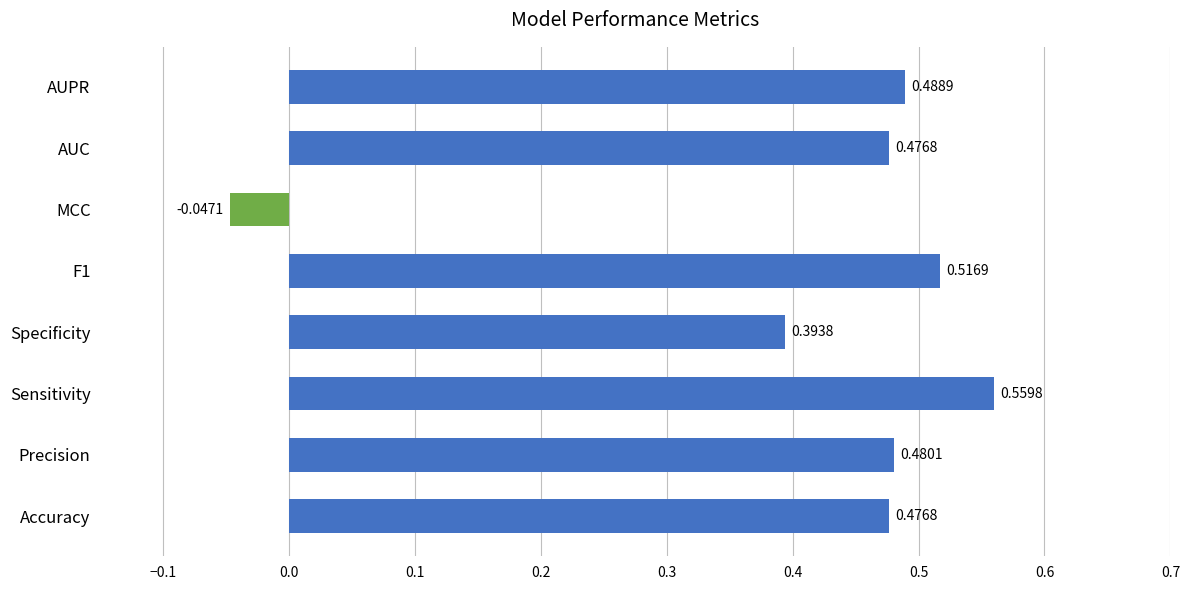

What is the sum of all values?

3.3